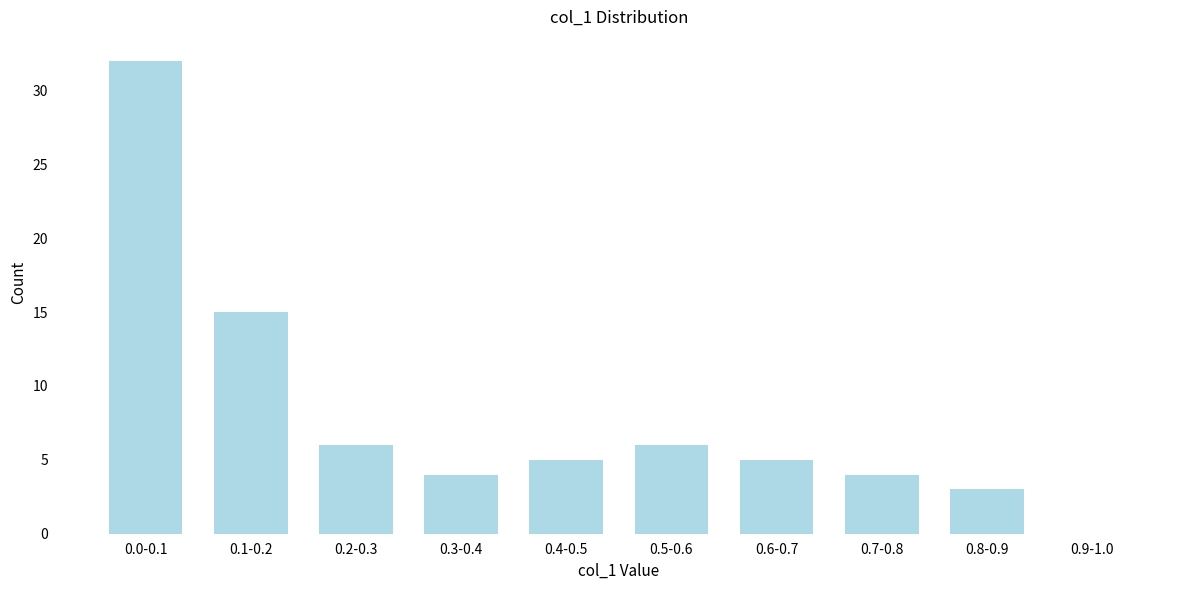

Reading right to left, extract all data points from this chart.

0.9-1.0=0	0.8-0.9=3	0.7-0.8=4	0.6-0.7=5	0.5-0.6=6	0.4-0.5=5	0.3-0.4=4	0.2-0.3=6	0.1-0.2=15	0.0-0.1=32